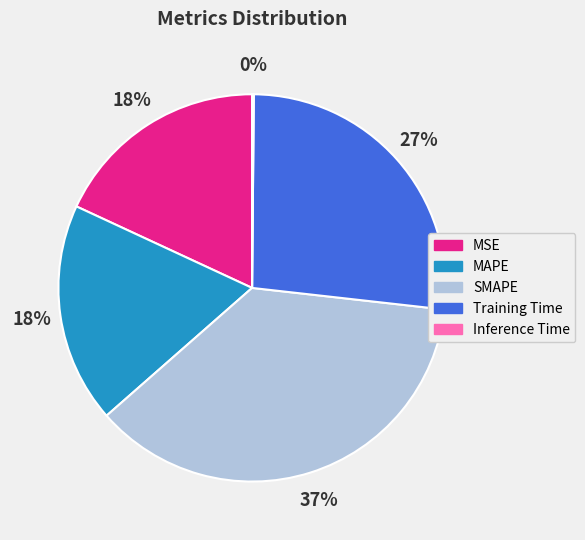

To the nearest percent, what is the combined percentage of SMAPE and MSE?

55%